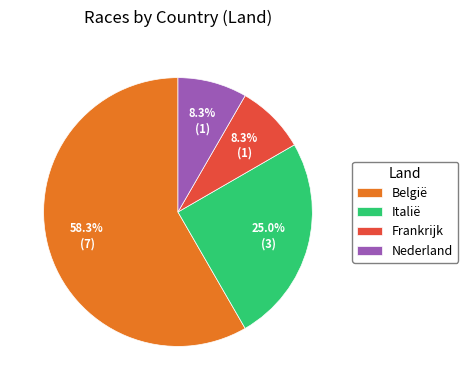

True or false: Frankrijk accounts for 8% of the total.

True